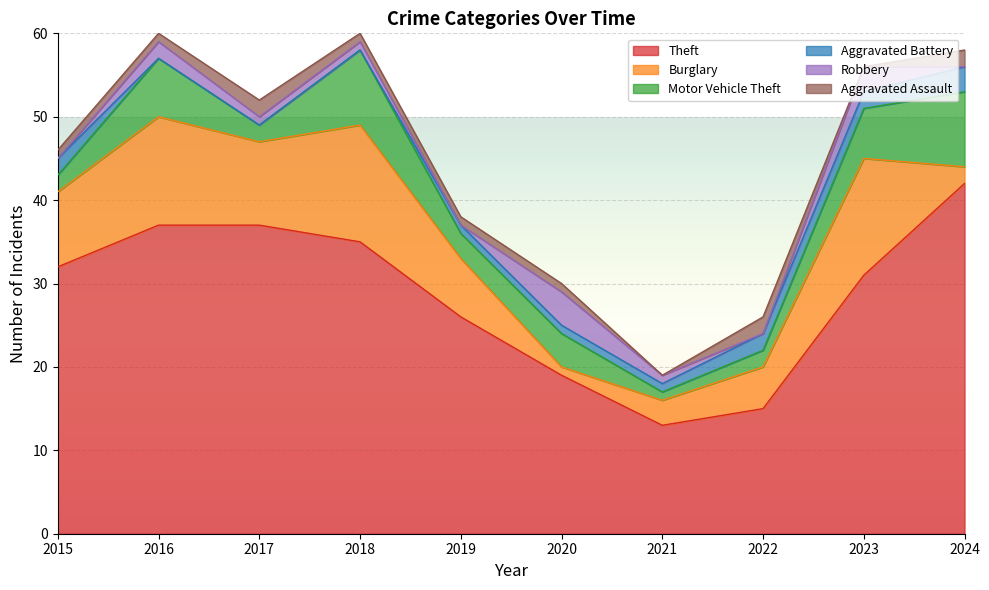

Rank the series at 2022 from lowest to highest value.

Robbery, Motor Vehicle Theft, Aggravated Battery, Aggravated Assault, Burglary, Theft